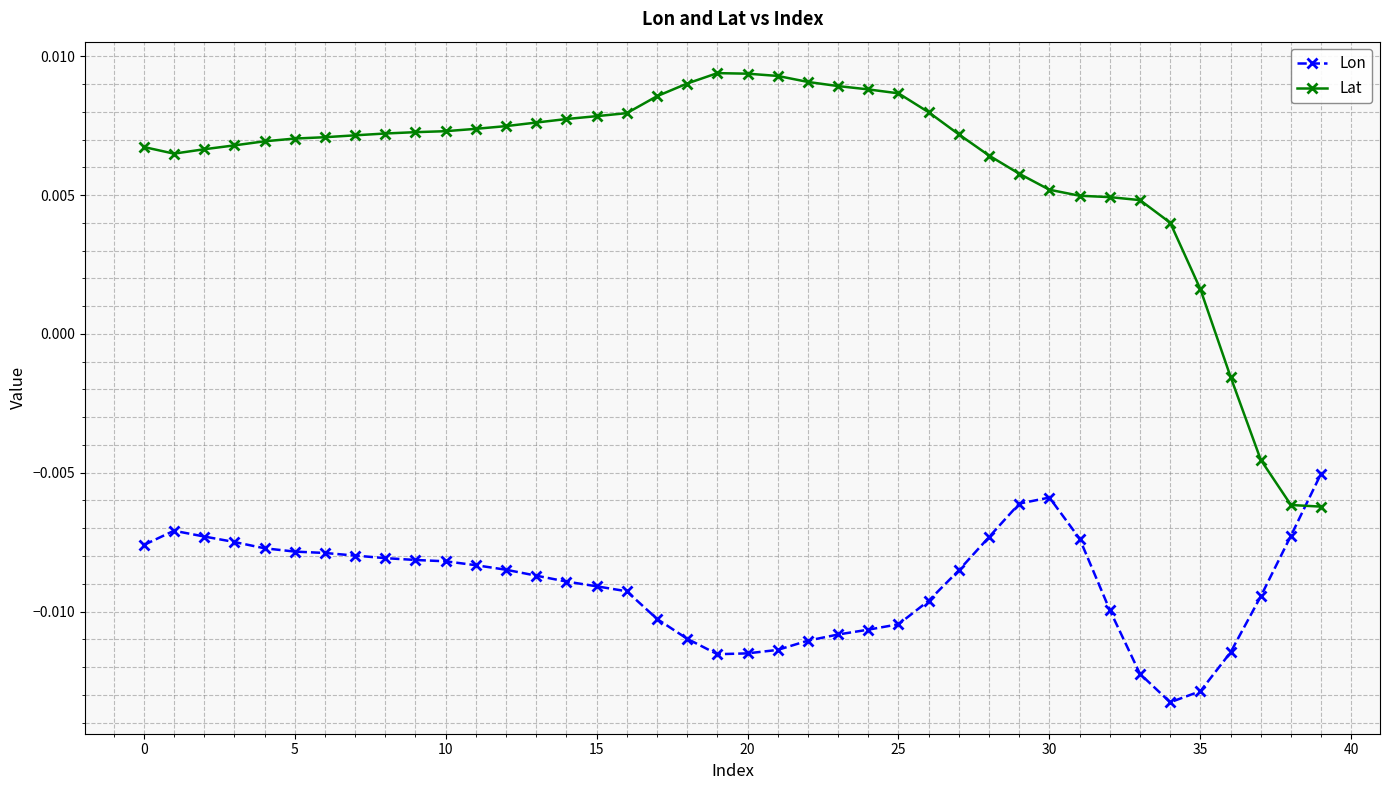

Which series has the largest total across all categories?

Lat